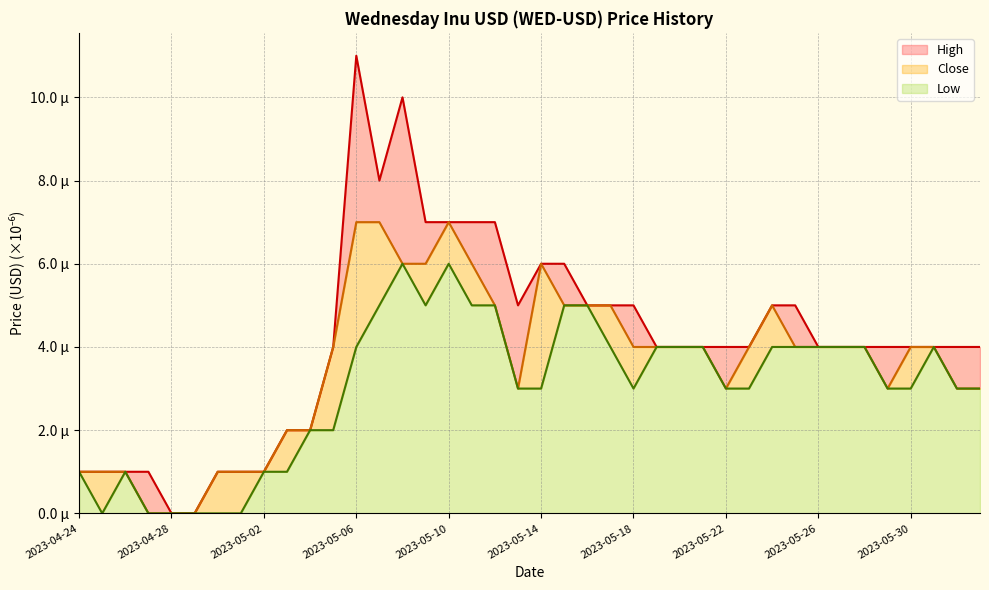

What is the sum of all High values?

166.0